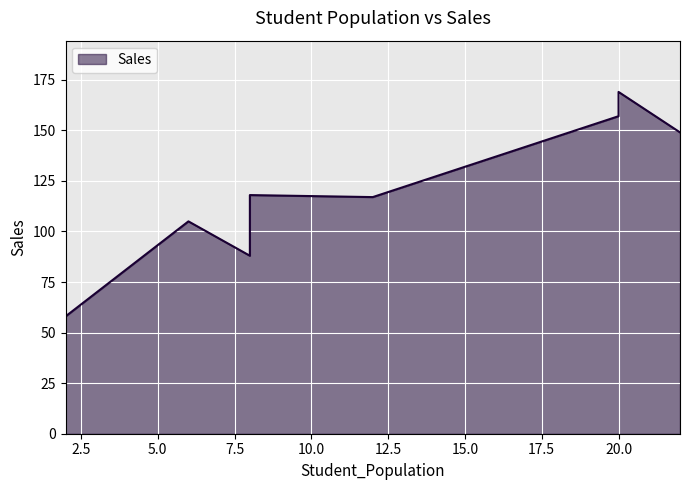

Read the value at 8, to the nearest 5.

90